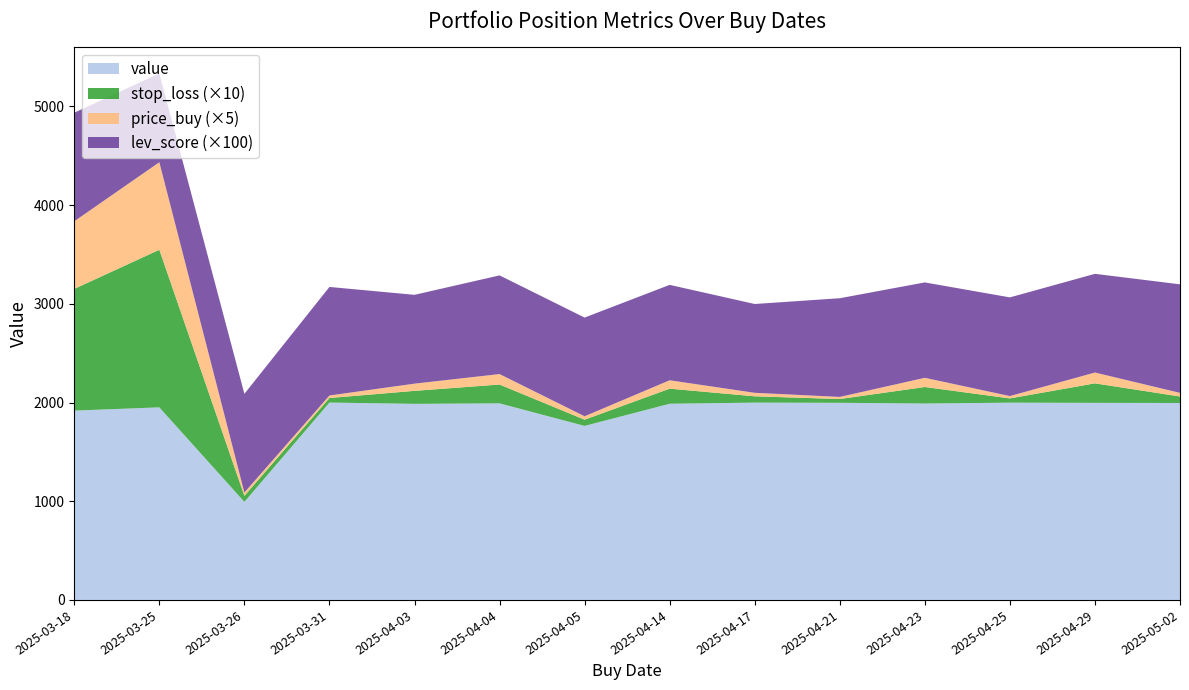

Reading left to right, what are all the values shown in this chart?

value: 2025-03-18=1918.4	2025-03-25=1951.4	2025-03-26=993.7	2025-03-31=2000.0	2025-04-03=1987.0	2025-04-04=1991.9	2025-04-05=1763.4	2025-04-14=1987.8	2025-04-17=1999.4	2025-04-21=1997.5	2025-04-23=1990.2	2025-04-25=1998.9	2025-04-29=1997.0	2025-05-02=1995.6
stop_loss: 2025-03-18=123.3	2025-03-25=159.7	2025-03-26=6.1	2025-03-31=4.6	2025-04-03=13.1	2025-04-04=19.1	2025-04-05=6.3	2025-04-14=15.3	2025-04-17=6.4	2025-04-21=3.8	2025-04-23=16.7	2025-04-25=4.3	2025-04-29=19.8	2025-05-02=6.6
price_buy: 2025-03-18=137.0	2025-03-25=177.4	2025-03-26=6.8	2025-03-31=5.1	2025-04-03=14.6	2025-04-04=21.2	2025-04-05=7.0	2025-04-14=17.0	2025-04-17=7.1	2025-04-21=4.2	2025-04-23=18.6	2025-04-25=4.8	2025-04-29=21.9	2025-05-02=7.3
lev_score: 2025-03-18=11.0	2025-03-25=9.0	2025-03-26=10.0	2025-03-31=11.0	2025-04-03=9.0	2025-04-04=10.0	2025-04-05=10.0	2025-04-14=9.7	2025-04-17=9.0	2025-04-21=10.0	2025-04-23=9.7	2025-04-25=10.0	2025-04-29=10.0	2025-05-02=11.0